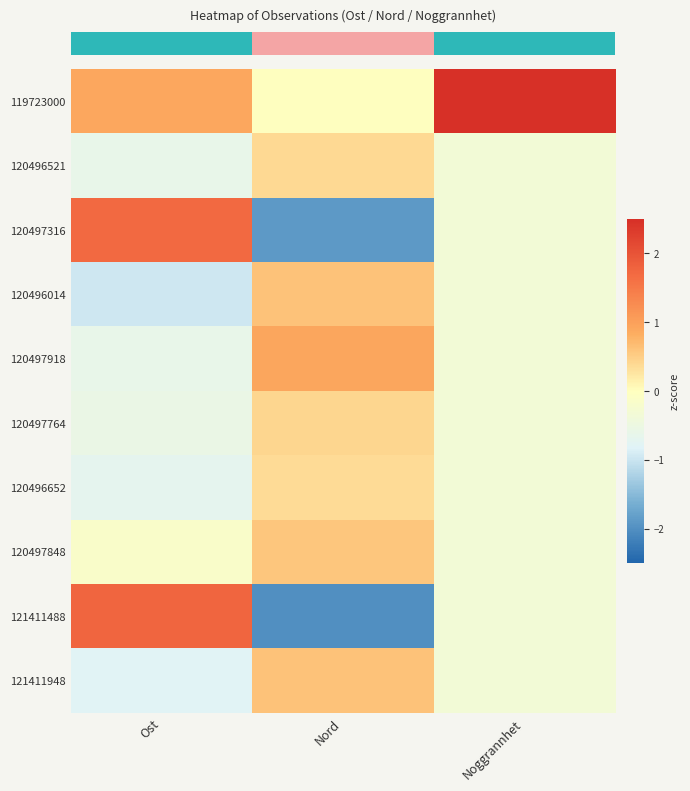

Reading right to left, what are all the values shown in this chart?

row_0: 3.0	-0.0	0.9
row_1: -0.3	0.4	-0.6
row_2: -0.3	-1.9	1.7
row_3: -0.3	0.6	-1.0
row_4: -0.3	0.9	-0.6
row_5: -0.3	0.4	-0.6
row_6: -0.3	0.4	-0.7
row_7: -0.3	0.6	-0.1
row_8: -0.3	-2.0	1.8
row_9: -0.3	0.6	-0.8